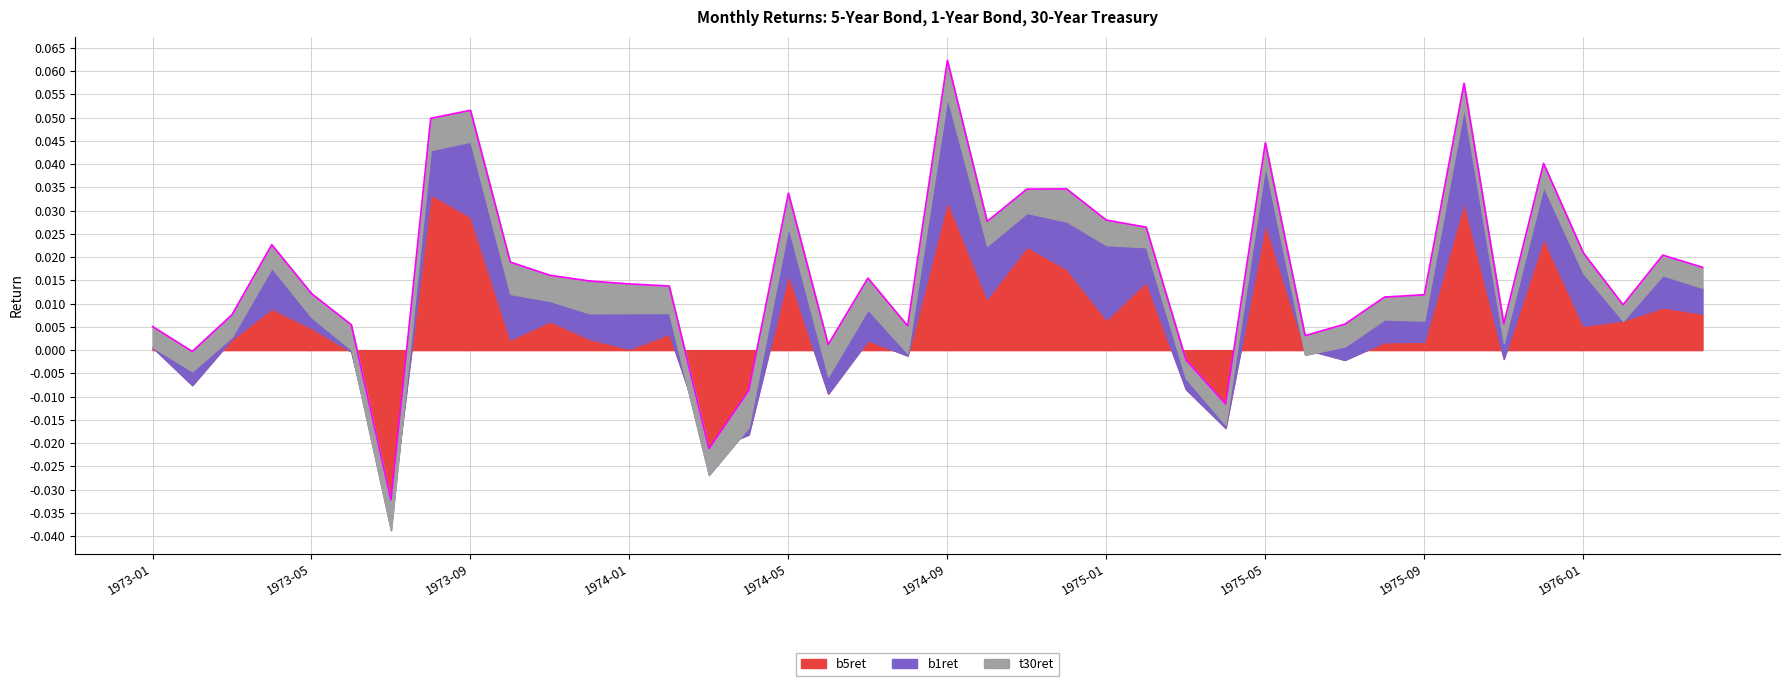

How many interior local valleys does the t30ret series have?

10